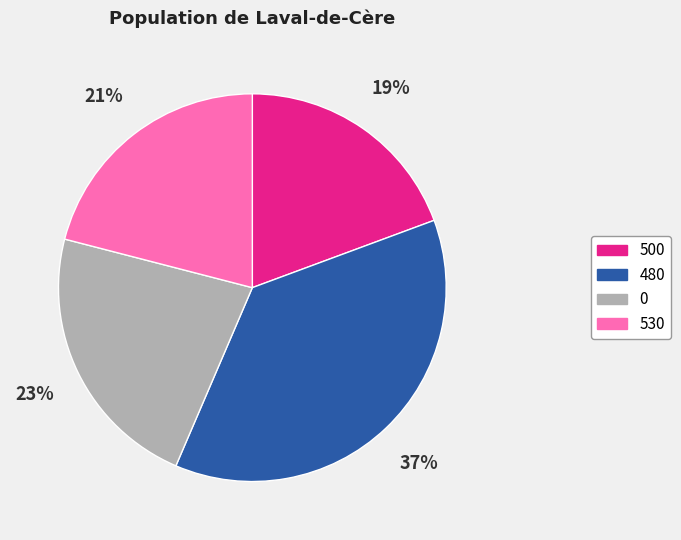

To the nearest percent, what percentage of the pie is 530?

21%